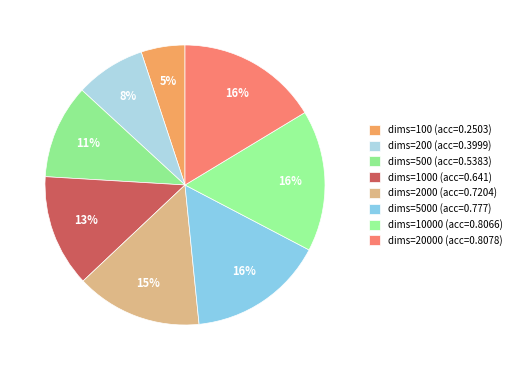

Does any single category account for the majority?

No